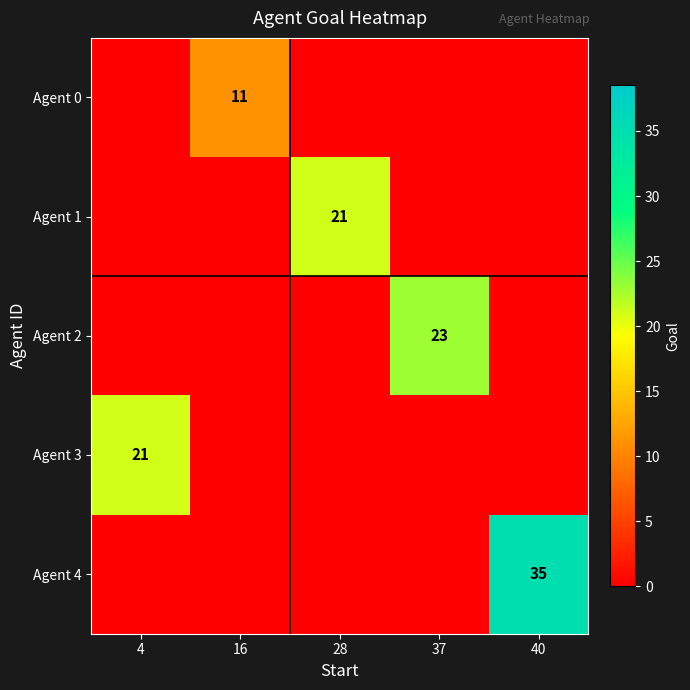

Is it true that Agent 4 equals 35 at 40?

True